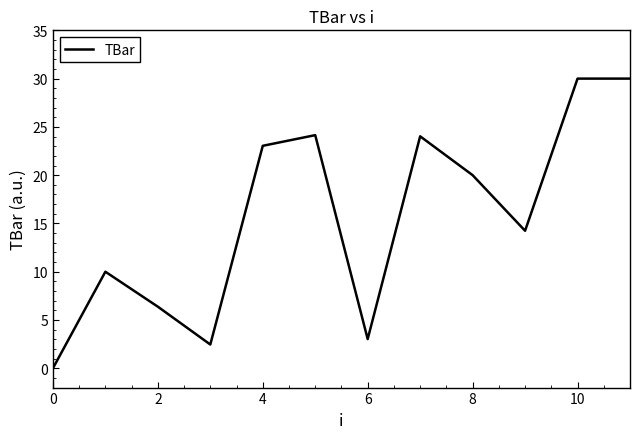

What is the greatest value displayed?

30.0